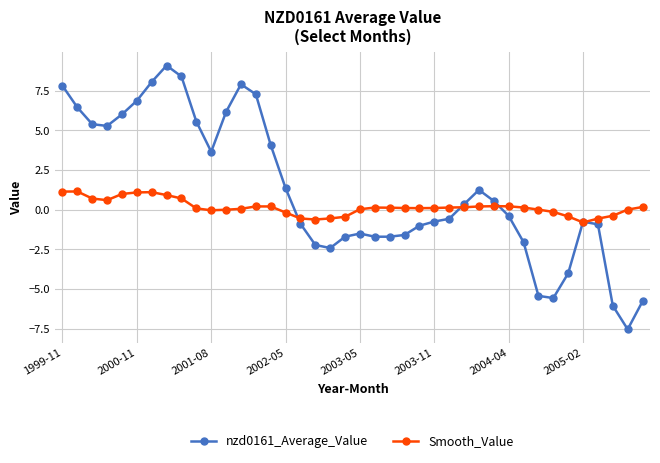

Is this an area chart (filled region under the line)?

No